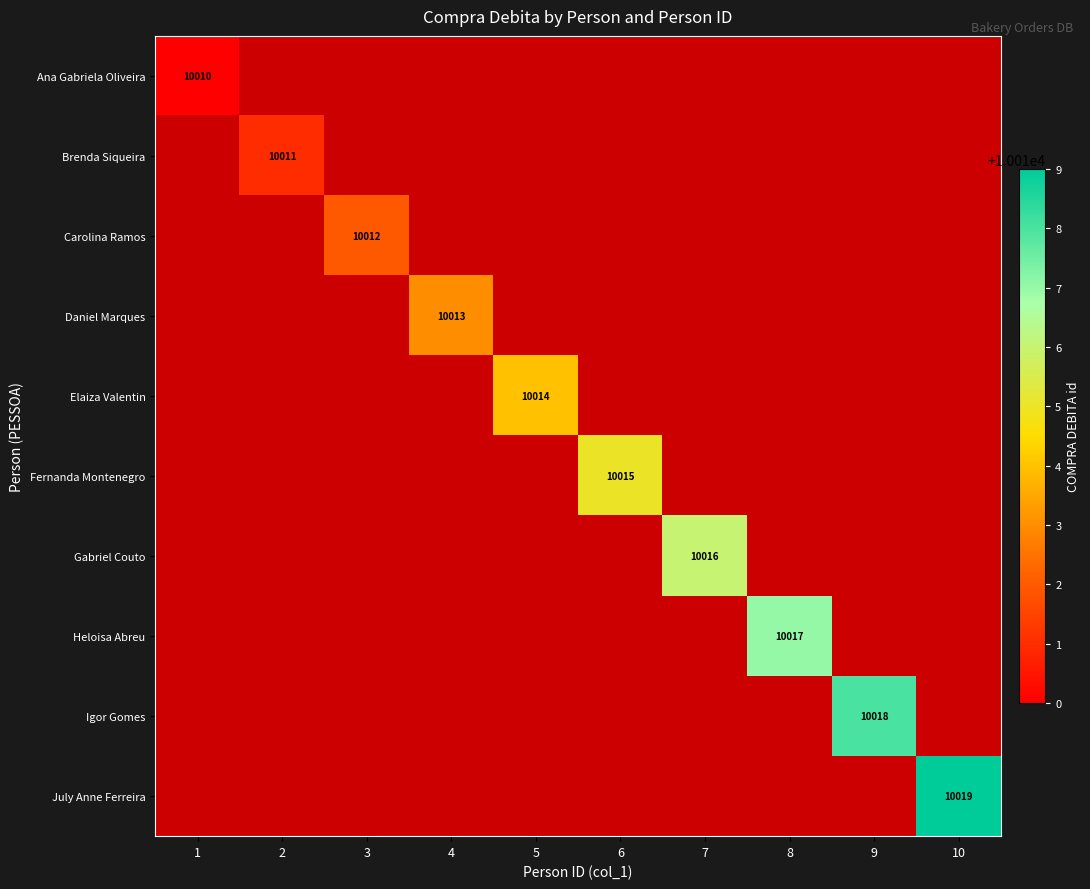

Is the value of Elaiza Valentin at 7 greater than the value of Gabriel Couto at 5?

No